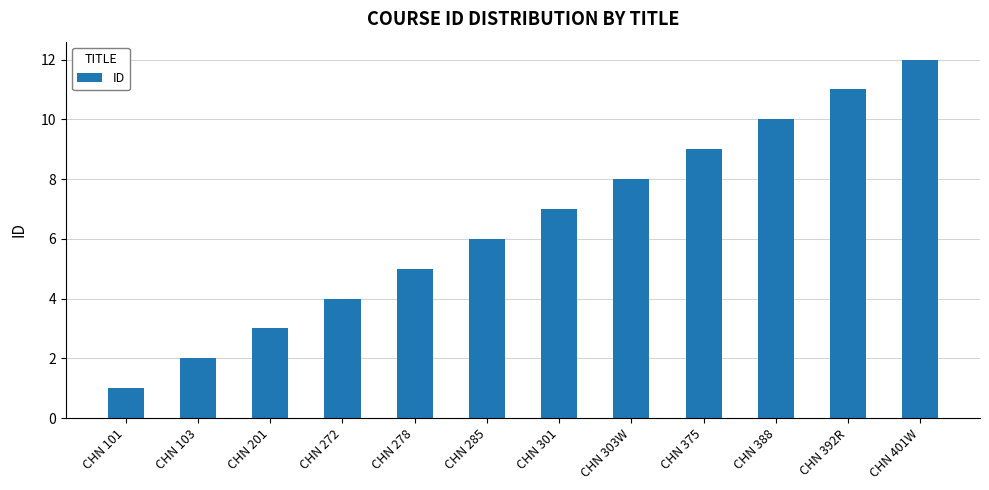

What is the change in value from CHN 201 to CHN 401W?

+9